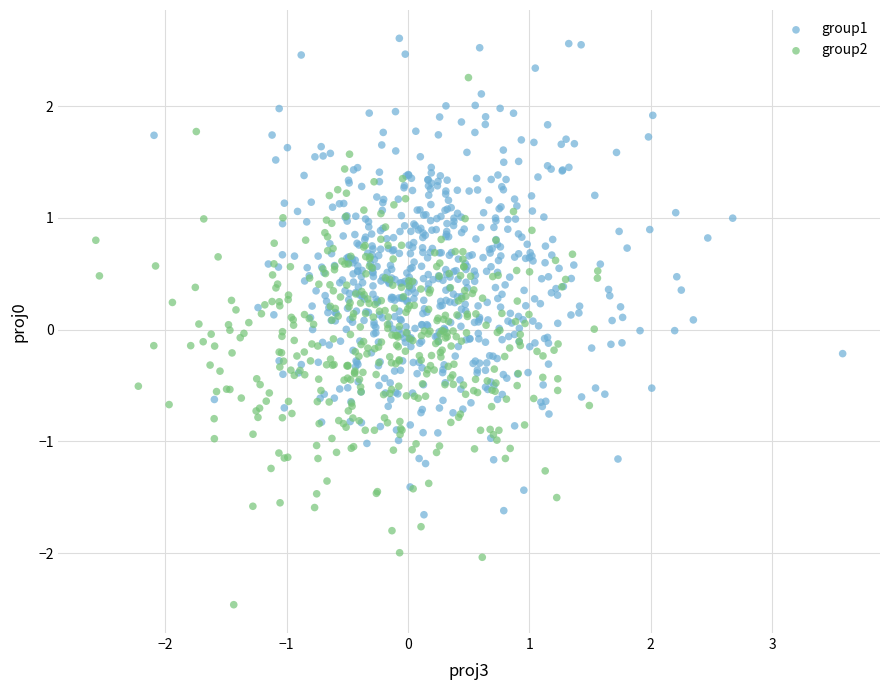

Which series reaches the maximum Y coordinate?

group1